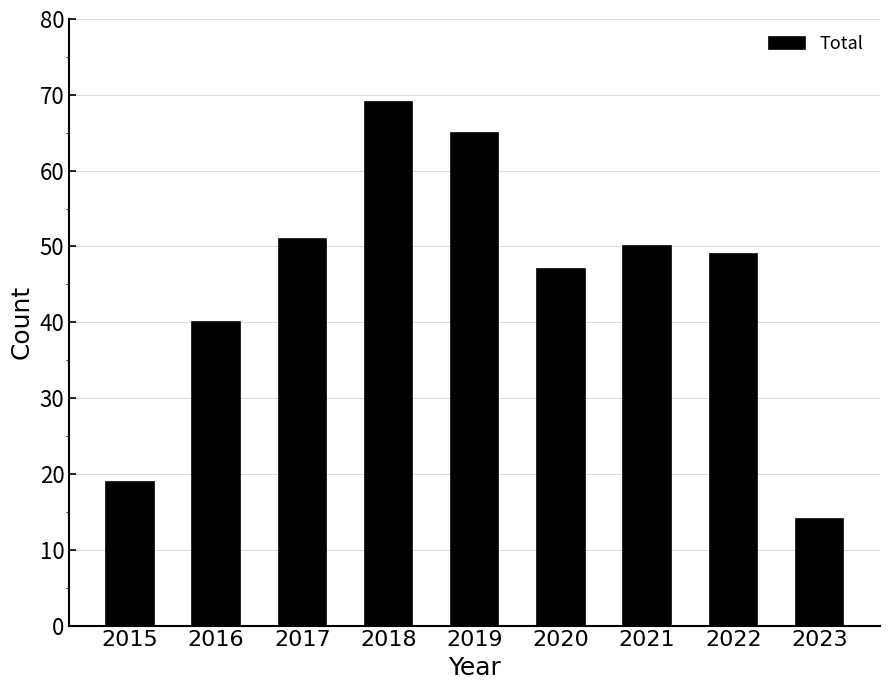

Reading left to right, extract all data points from this chart.

19	40	51	69	65	47	50	49	14